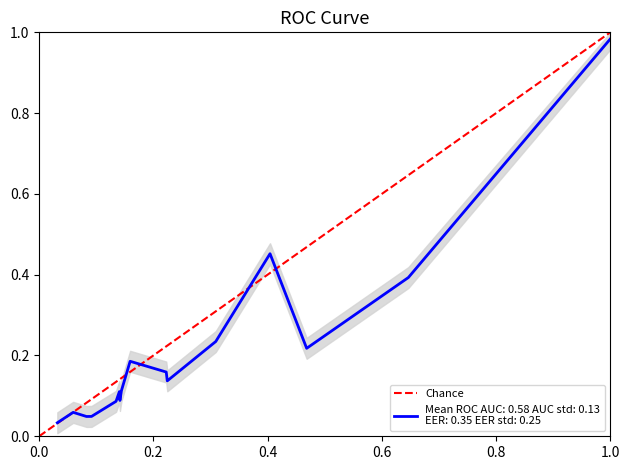

Which has a higher value, 0.0 or 1.0?

1.0